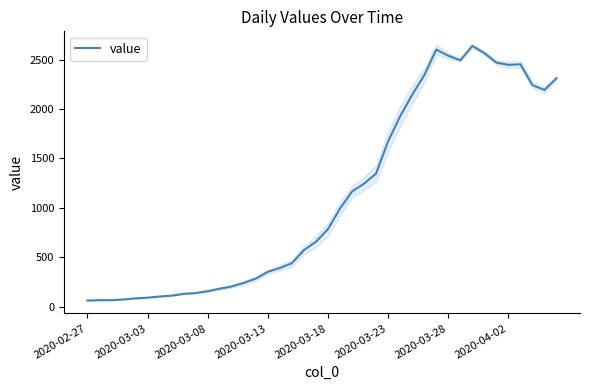

What is the minimum value for value?

61